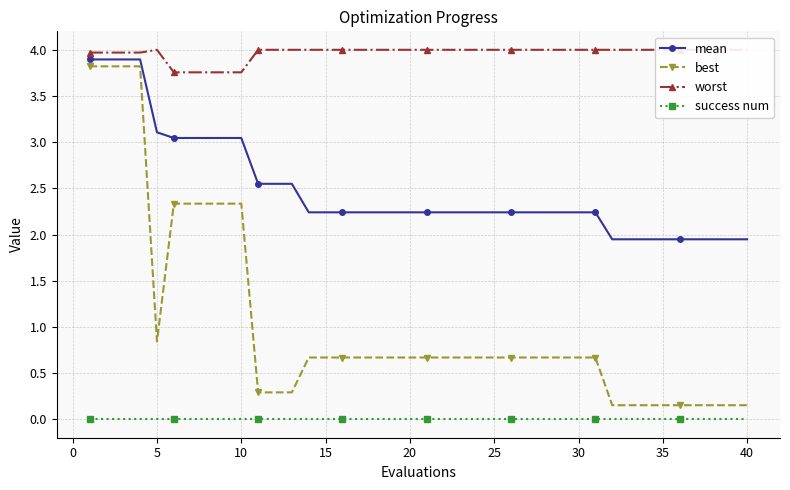

At which label is best closest to 1?

5